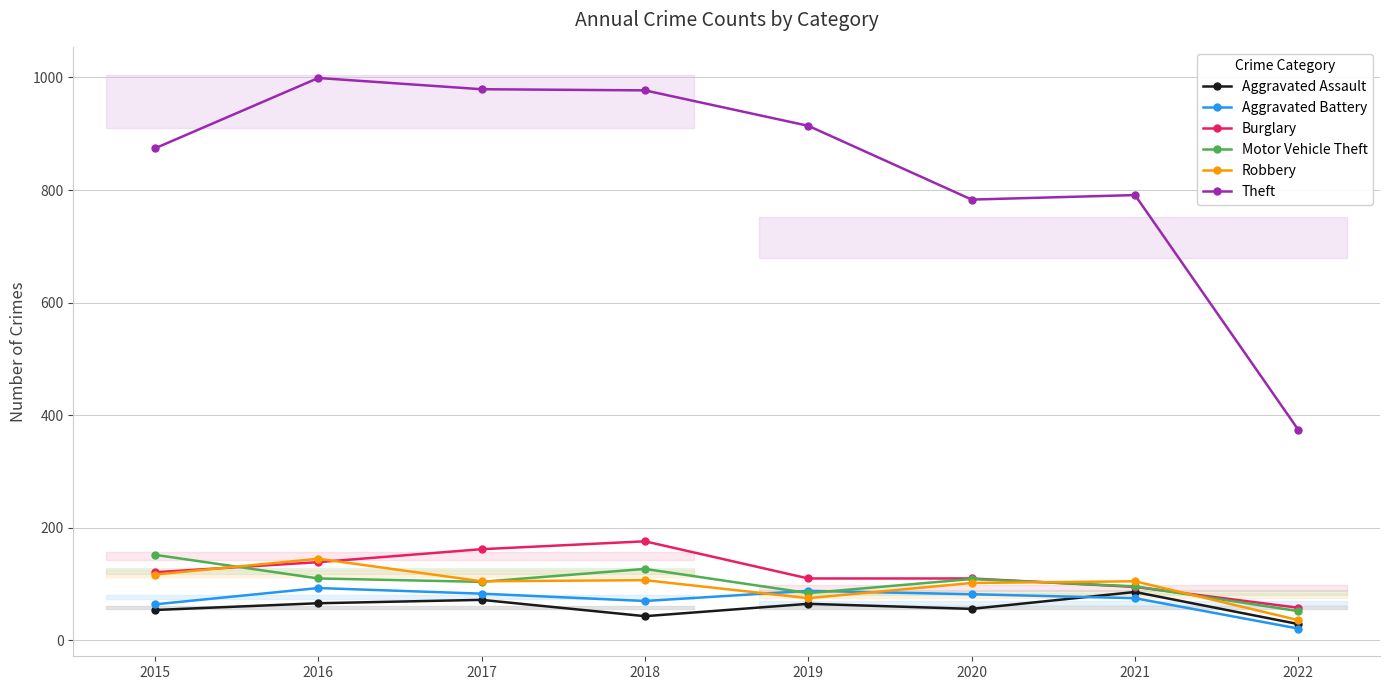

The Theft series shows 523 at 2022. True or false?

False